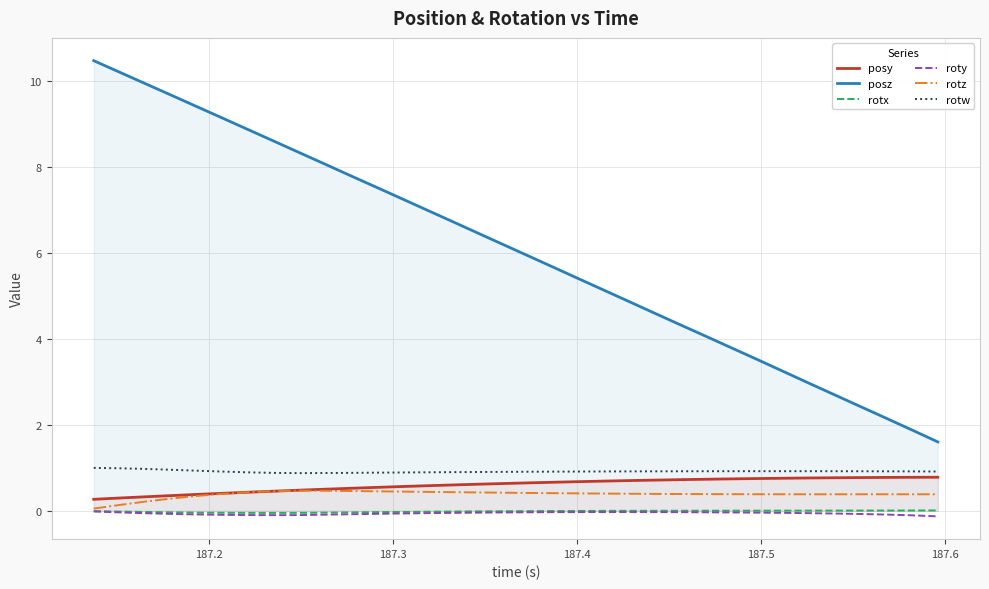

Which series has the largest total across all categories?

posz